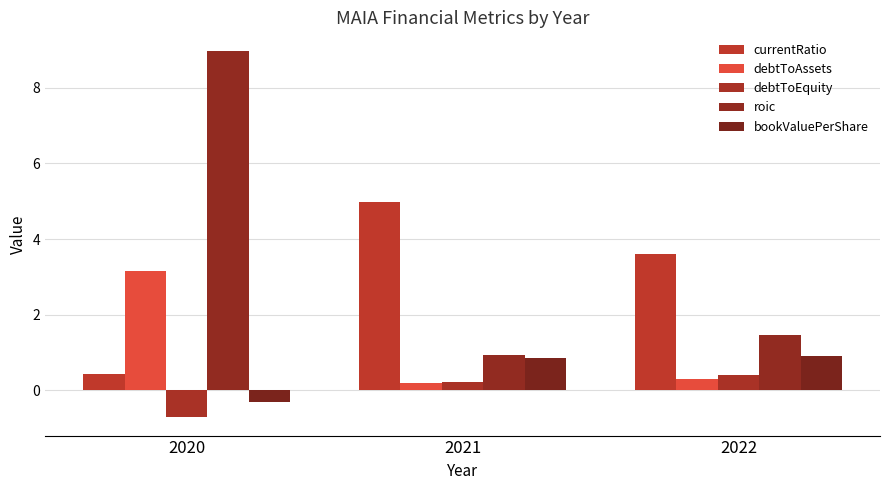

How many categories are shown in the chart?

3